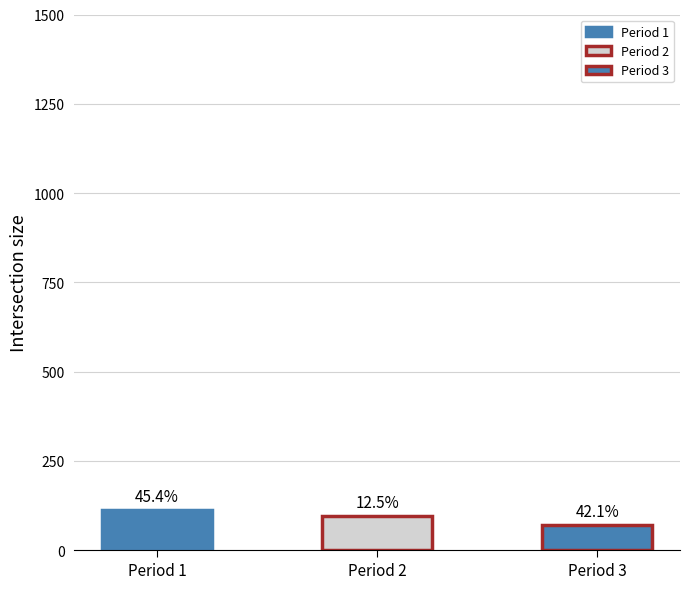

What is the sum of the values at Period 1 and Period 3?

182